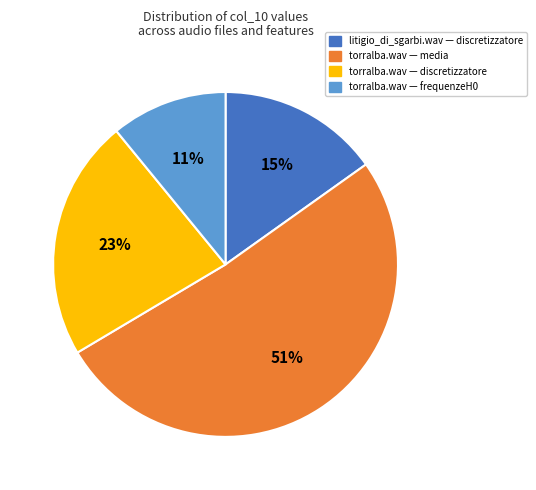

Which category has the smallest portion of the pie?

torralba.wav — frequenzeH0